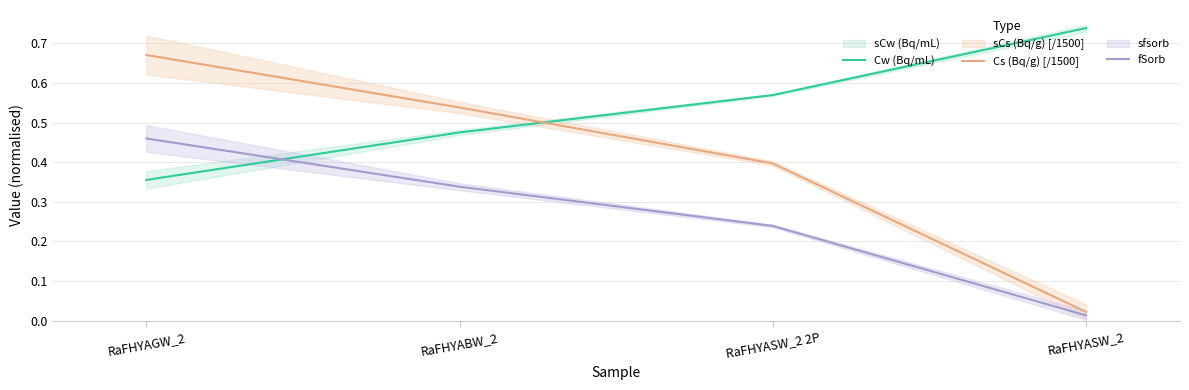

What is the label of the 2nd point from the left?

RaFHYABW_2